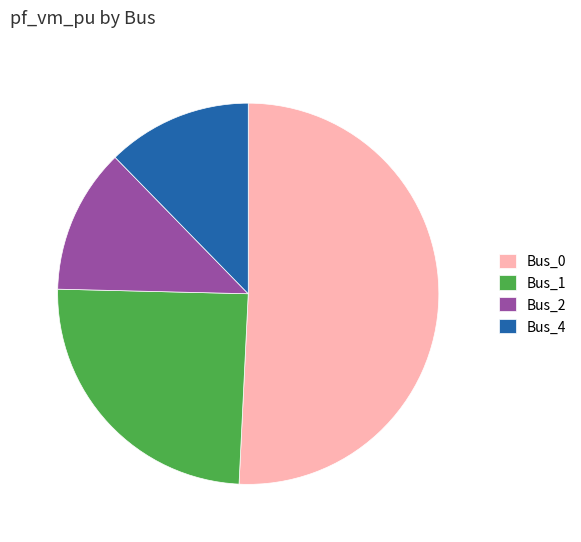

Which has a higher value, Bus_1 or Bus_0?

Bus_0